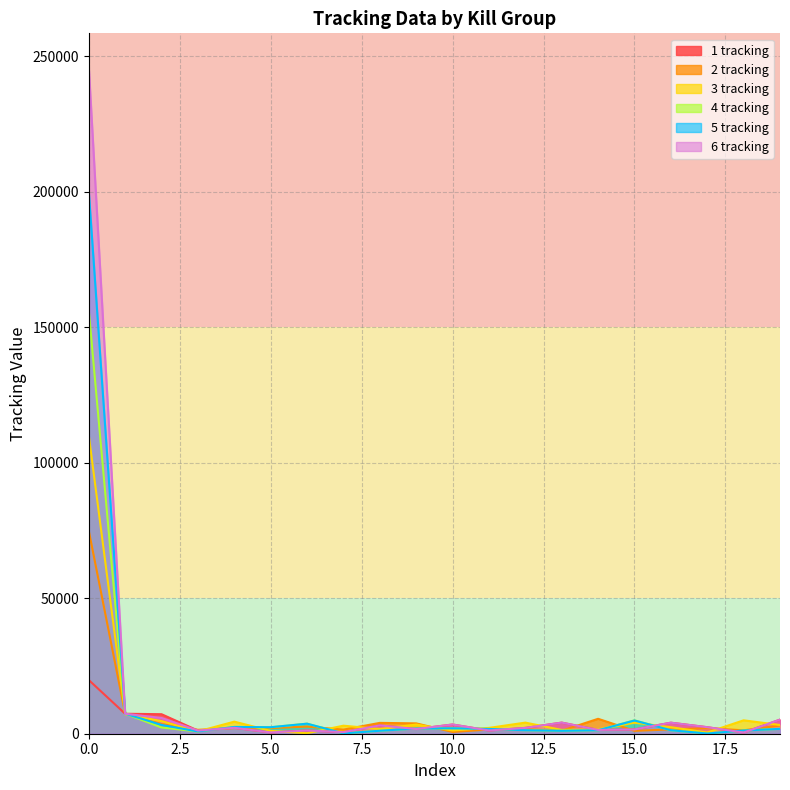

At how many categories does at least one series exceed 78455?

1